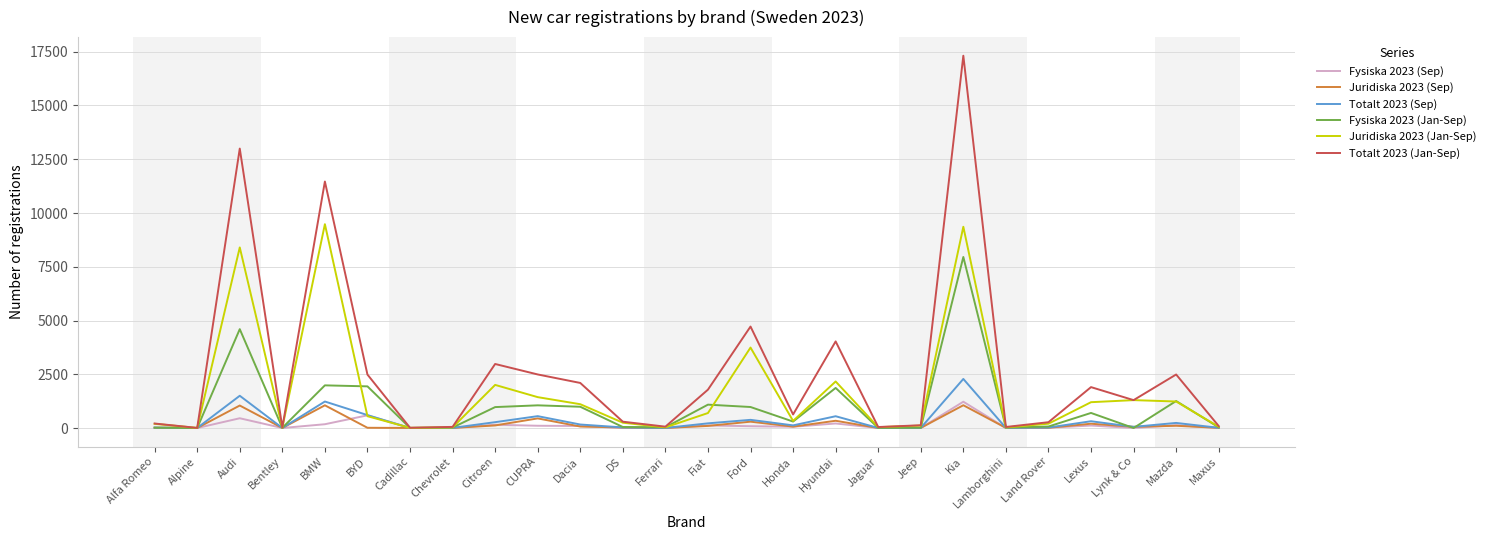

True or false: Fysiska 2023 (Sep) has more than 1 interior local peaks.

True